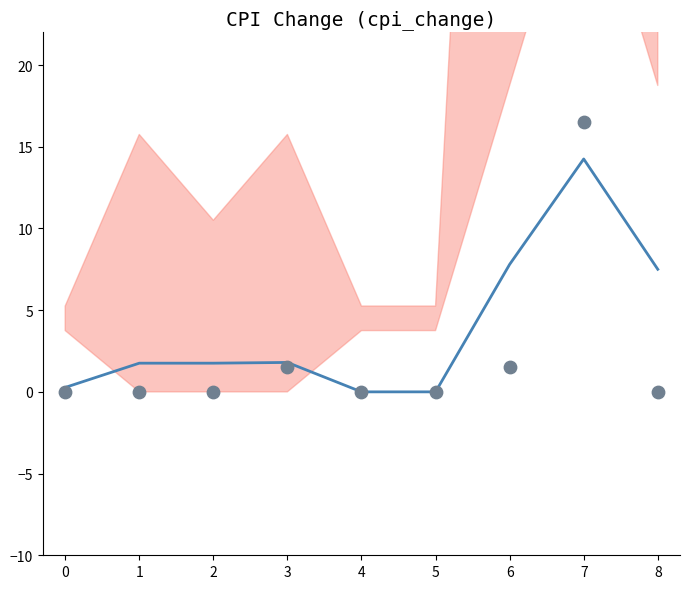

Which series has the widest spread of Y values?

cpi_change_raw